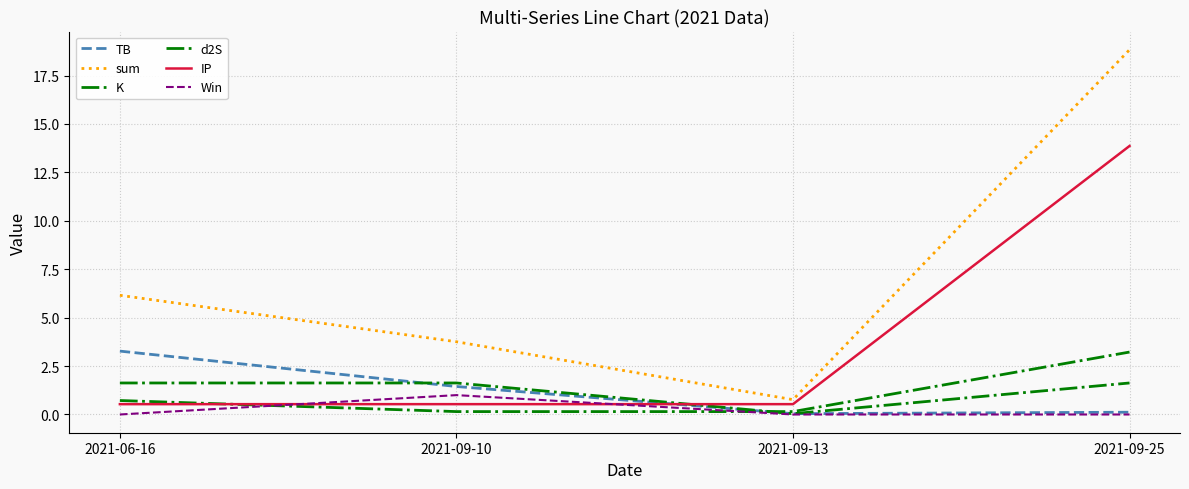

What is the label of the 2nd point from the left?

2021-09-10